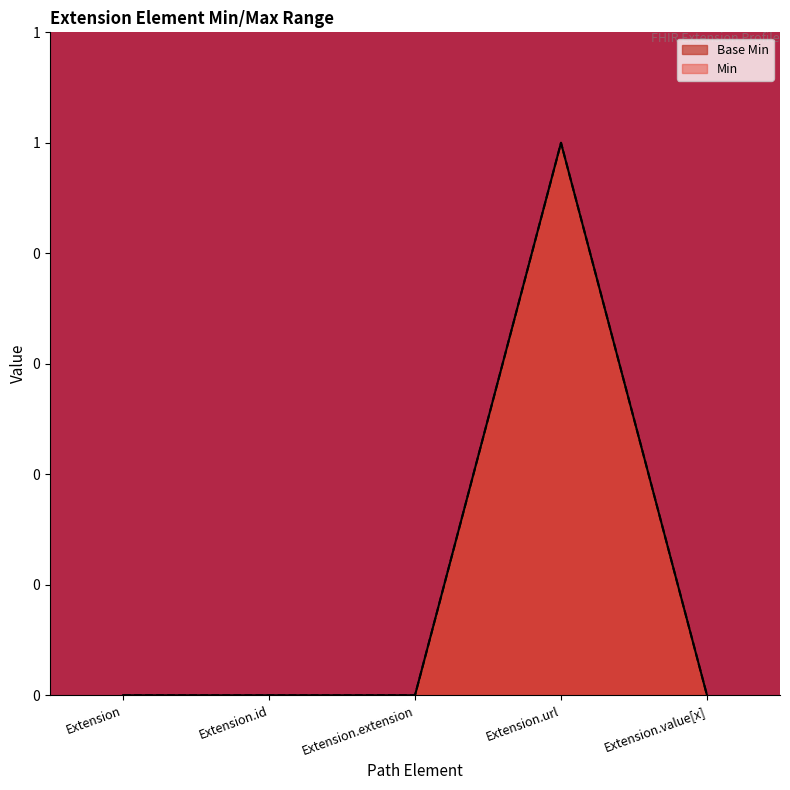

How many points are higher than both their immediate neighbors (excluding endpoints)?

1